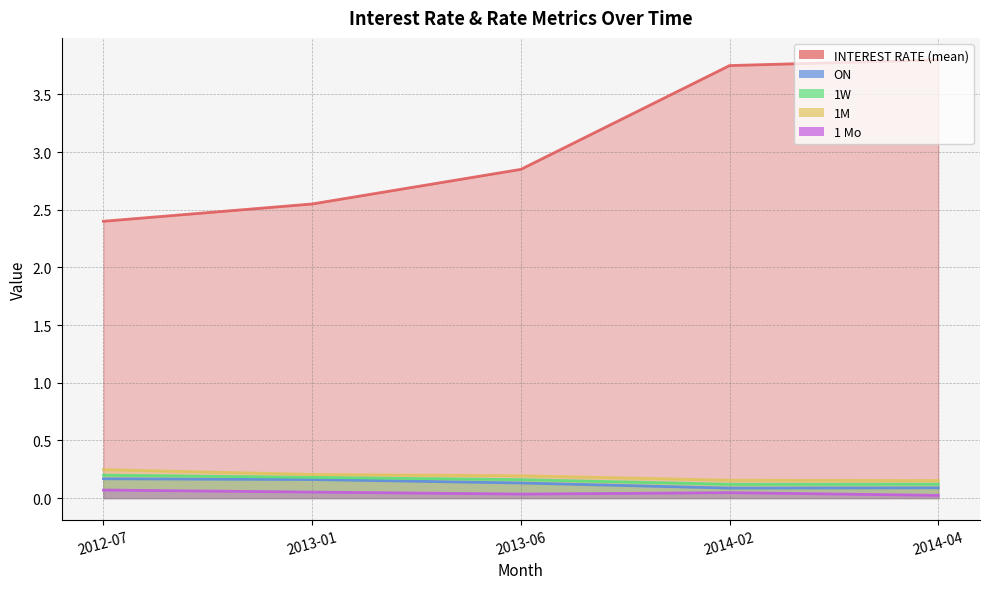

What position from the left is 2013-01?

2